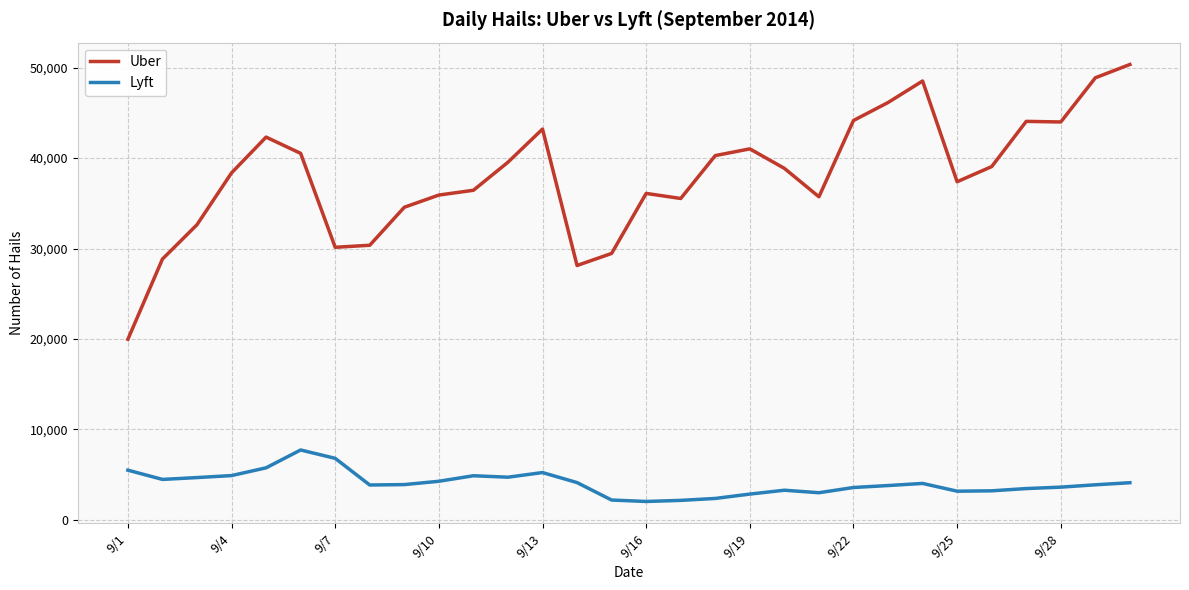

True or false: Uber and Lyft cross at least once.

False